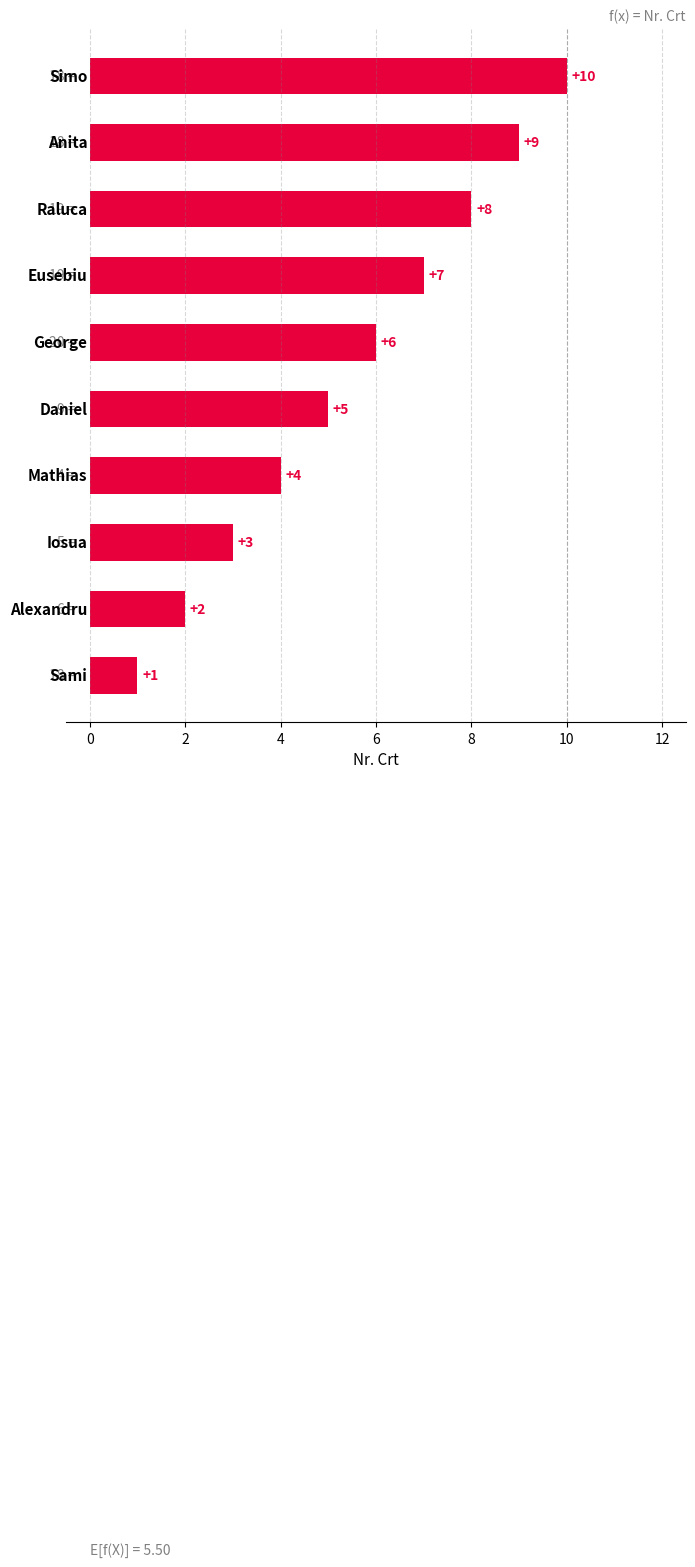

What is the sum of all values?

55